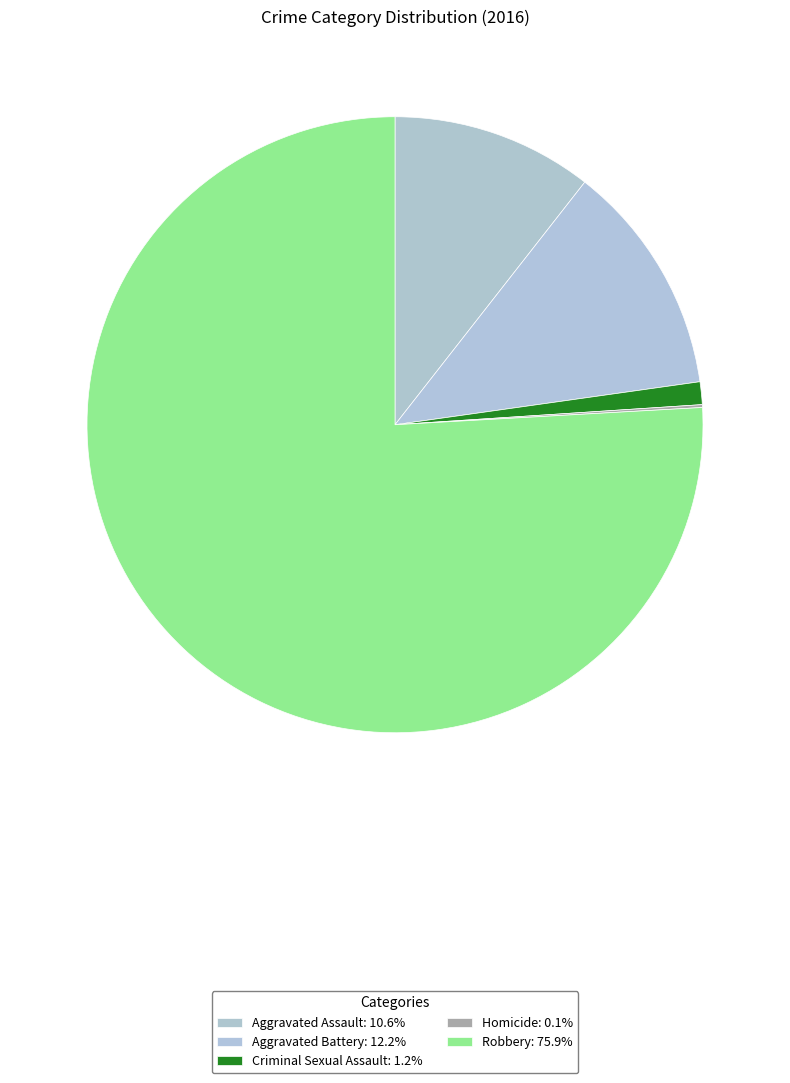

Which category has the smallest portion of the pie?

Homicide